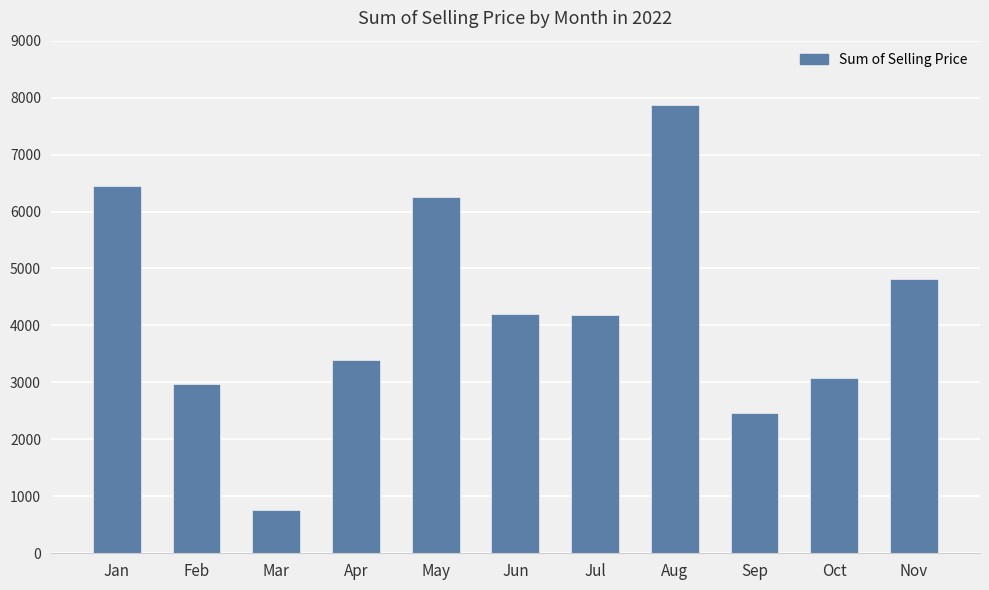

What is the change in value from Mar to Aug?

+7115.9